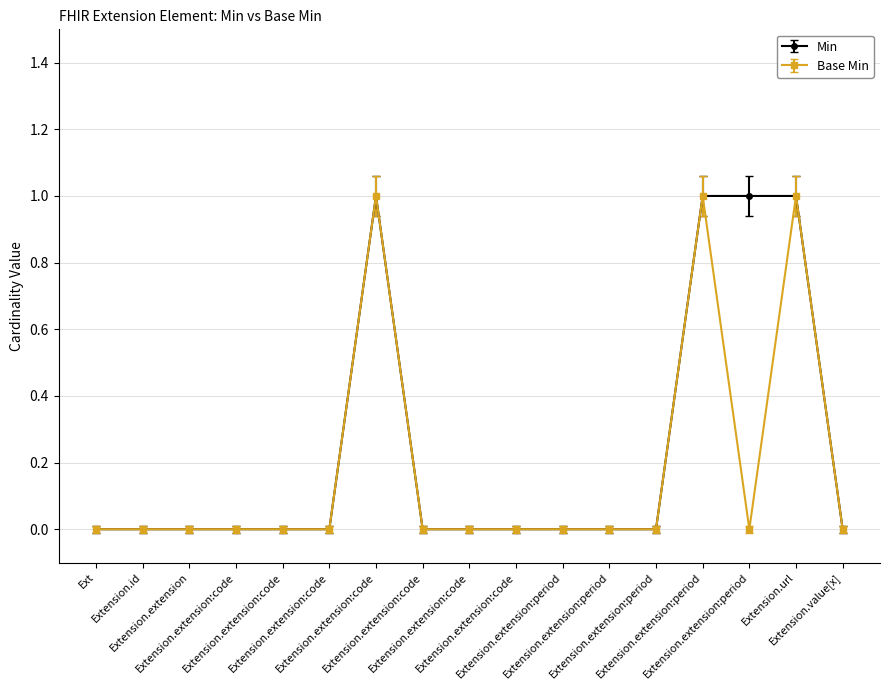

True or false: Min and Base Min cross at least once.

False